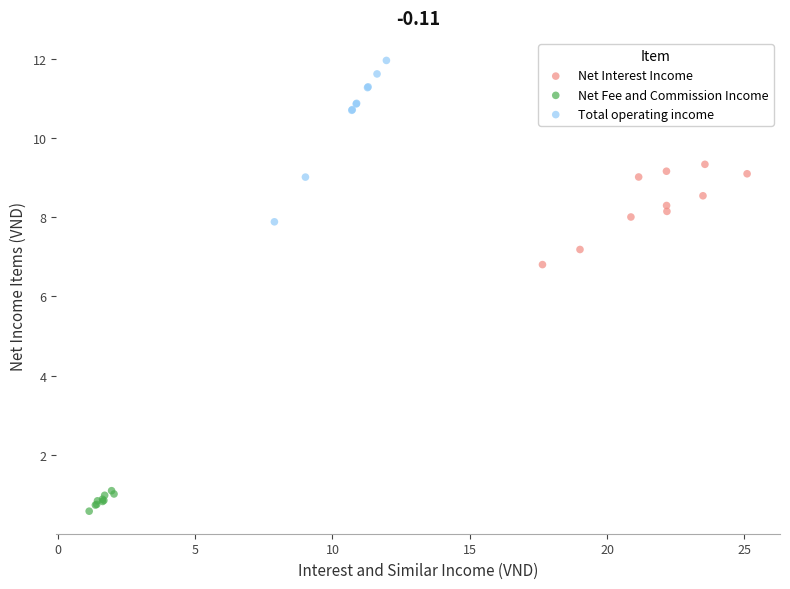

Which series contains the highest Y value?

Total operating income